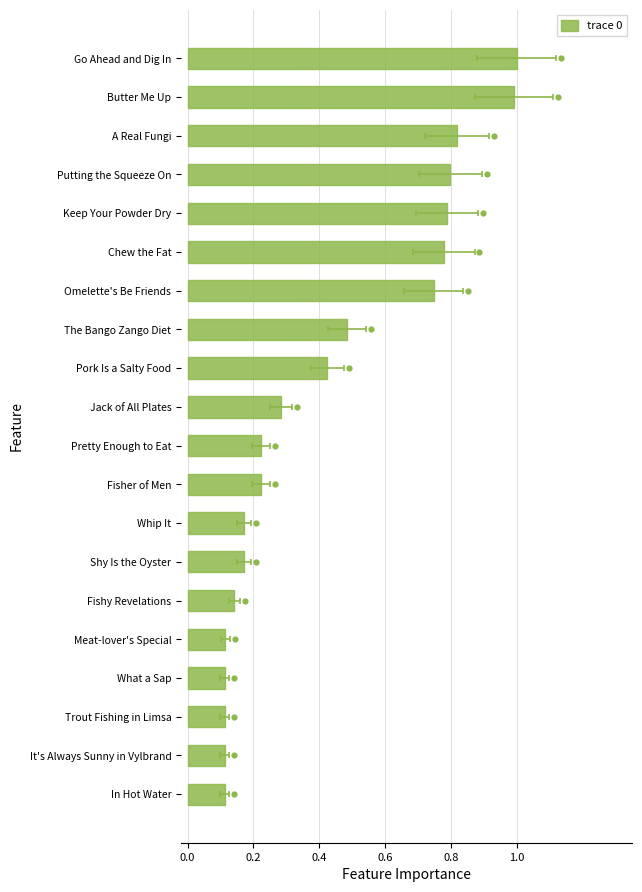

What is the change in value from Pork Is a Salty Food to Pretty Enough to Eat?

-0.2